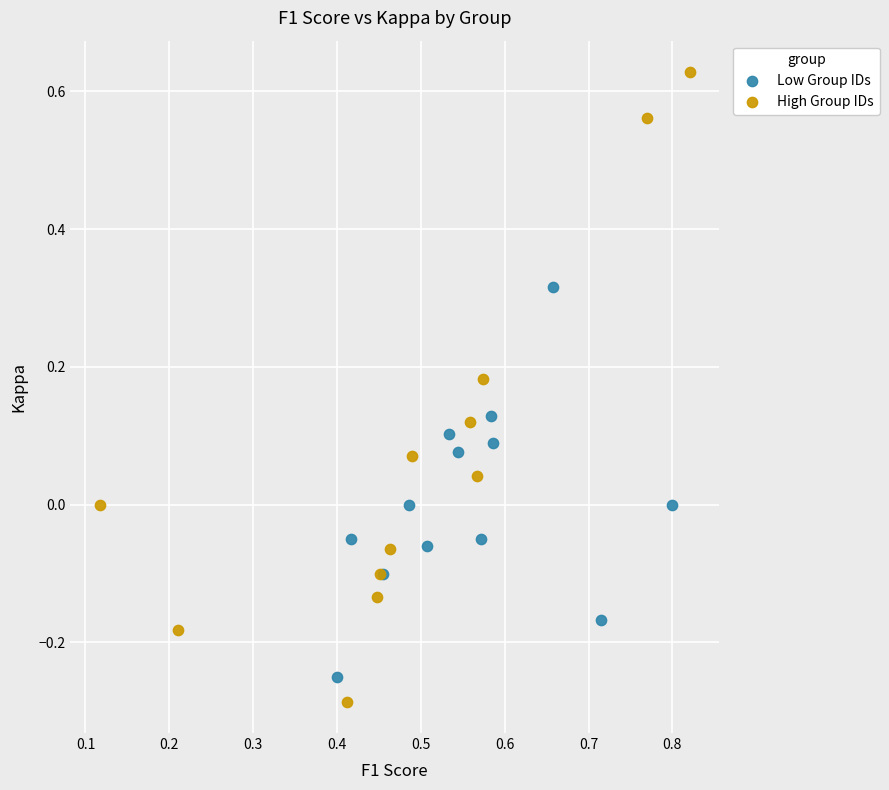

Which series reaches the maximum Y coordinate?

High Group IDs